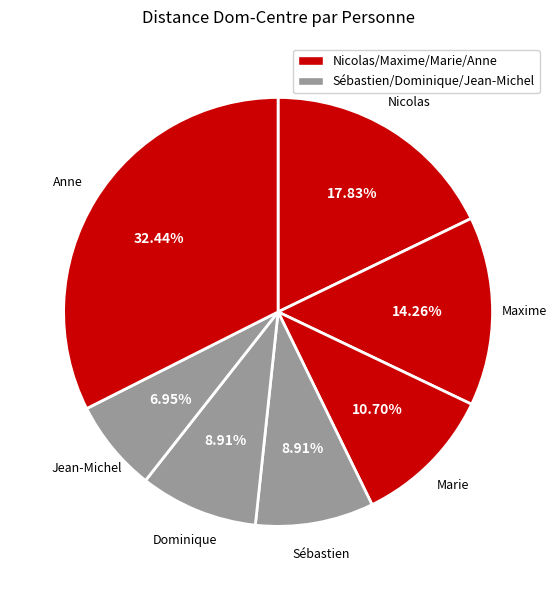

What is the ratio of the value at Marie to the value at Nicolas?

0.6